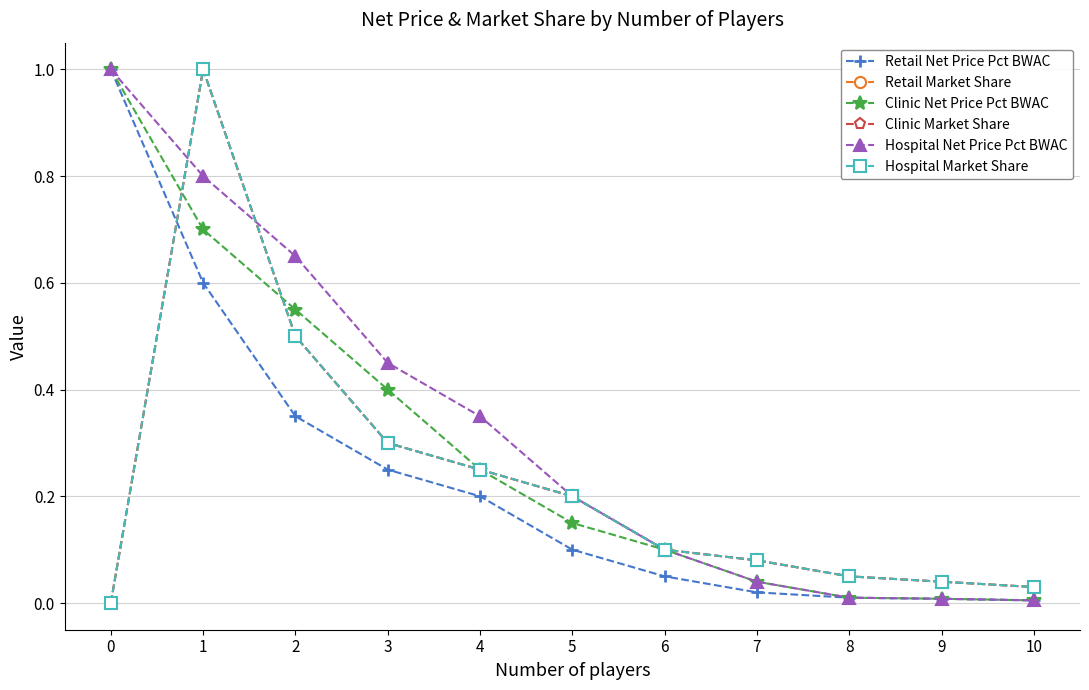

At which category is the sum across all series the highest?

1